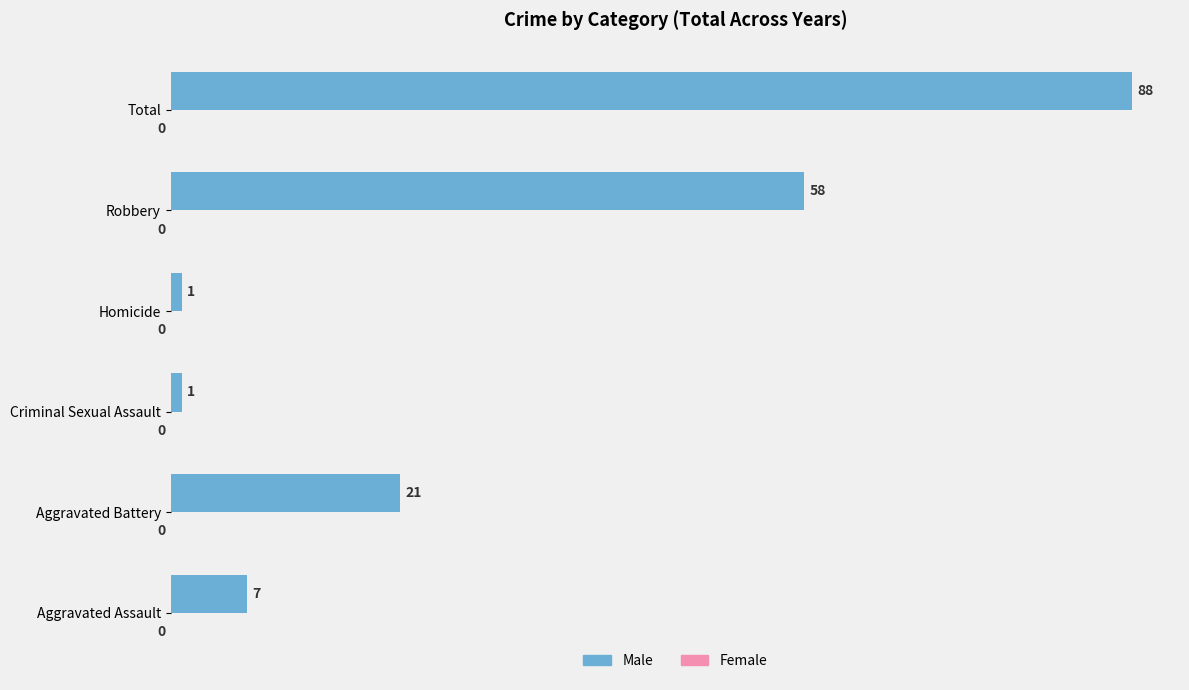

What is the sum of all values?

176